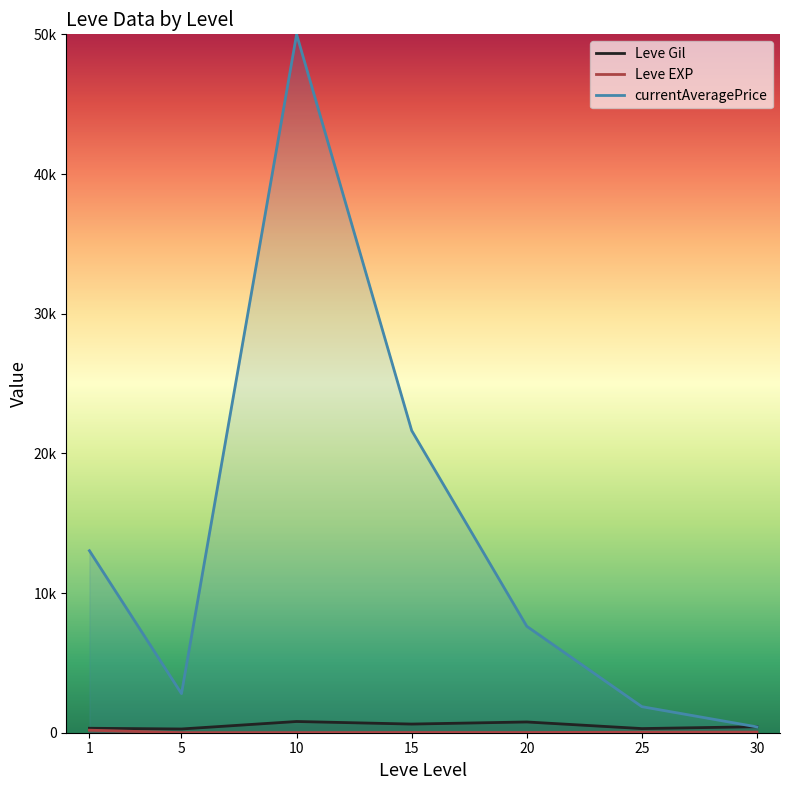

True or false: Leve EXP and Leve Gil intersect in this chart.

False